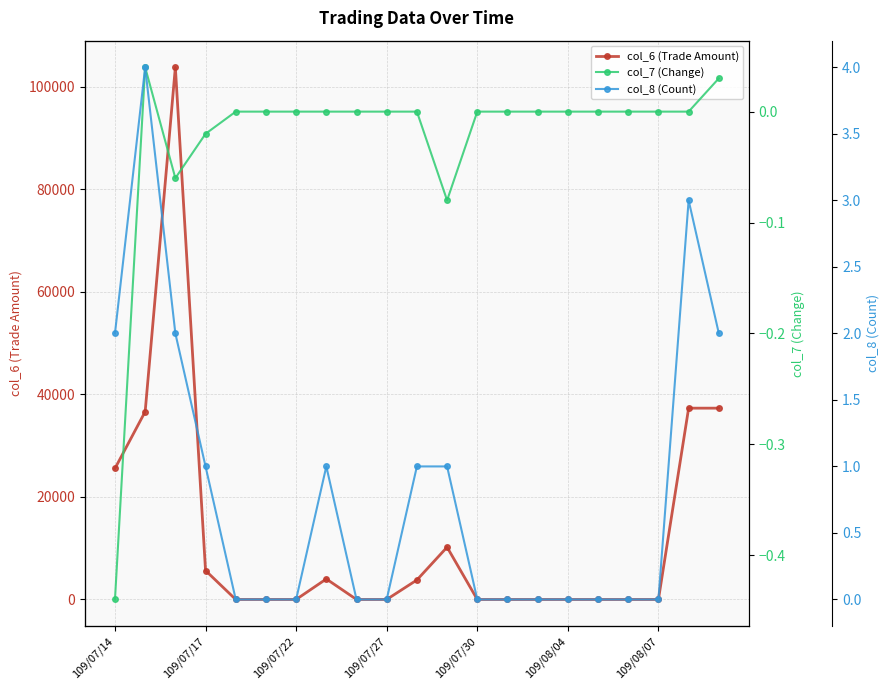

What are all the series names shown in the legend?

col_6 (Trade Amount), col_7 (Change), col_8 (Count)